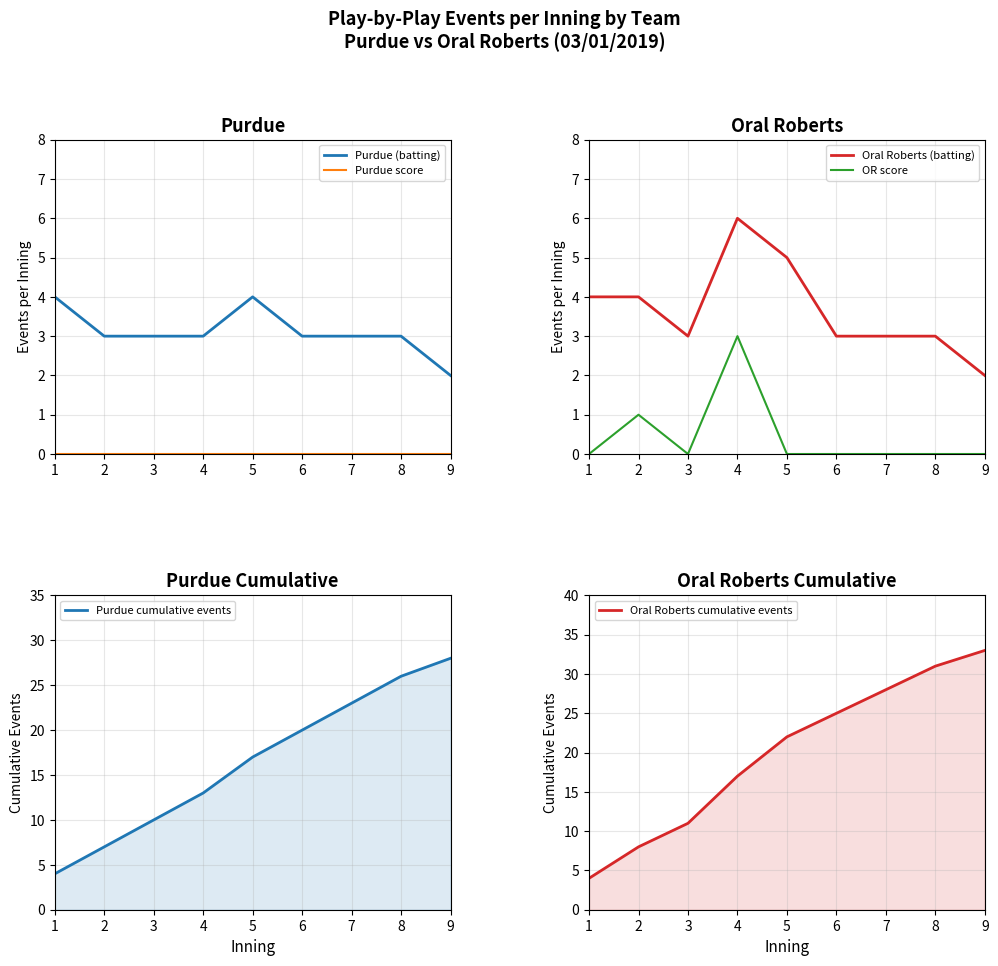

What is the value of the Oral Roberts (batting) point at the 2nd from the left?

4